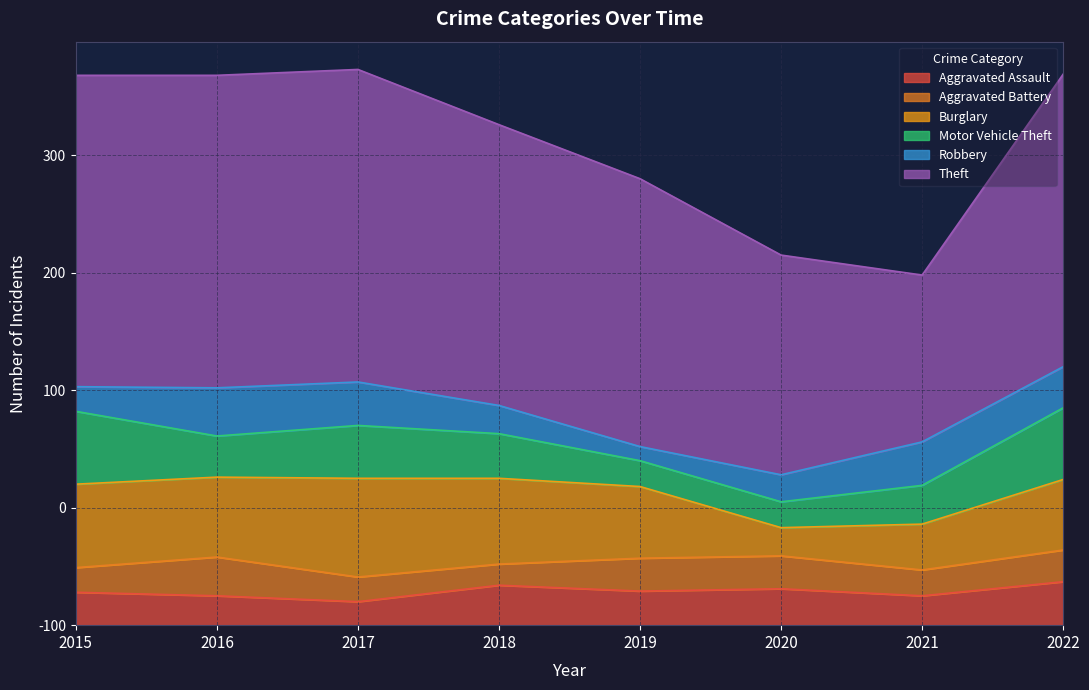

True or false: Burglary has a value of 68 at 2016.

True